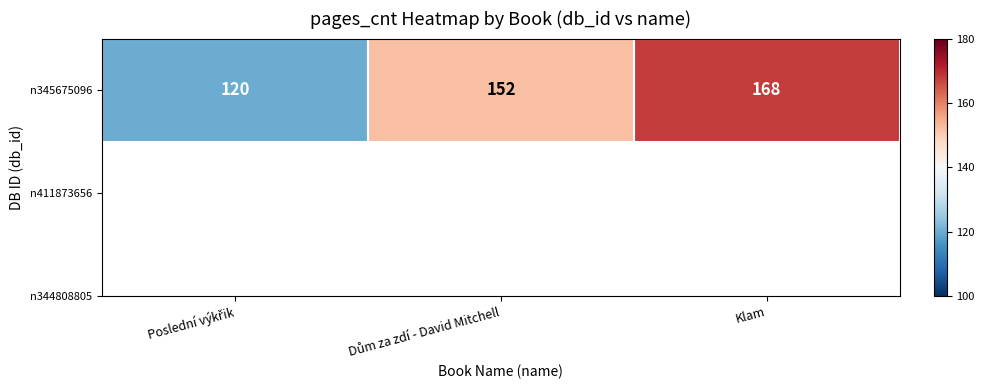

What is the change in value from Poslední výkřik to Klam?

+48